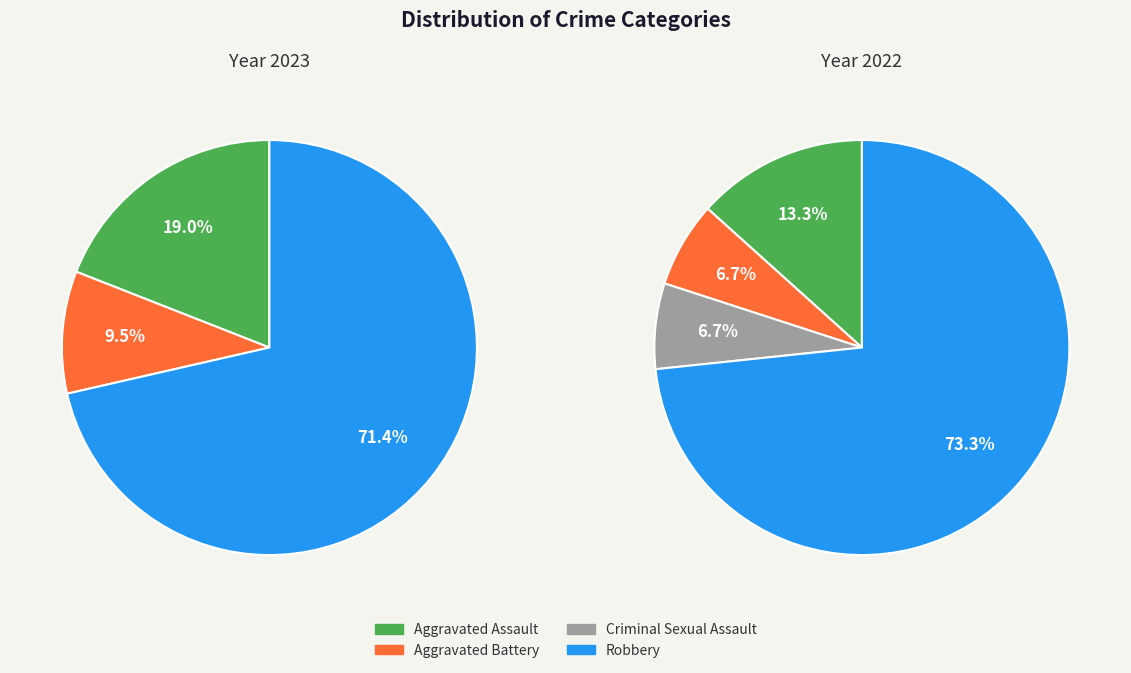

To the nearest percent, what is the difference between the values_2022 and 3 slice percentages?

67%